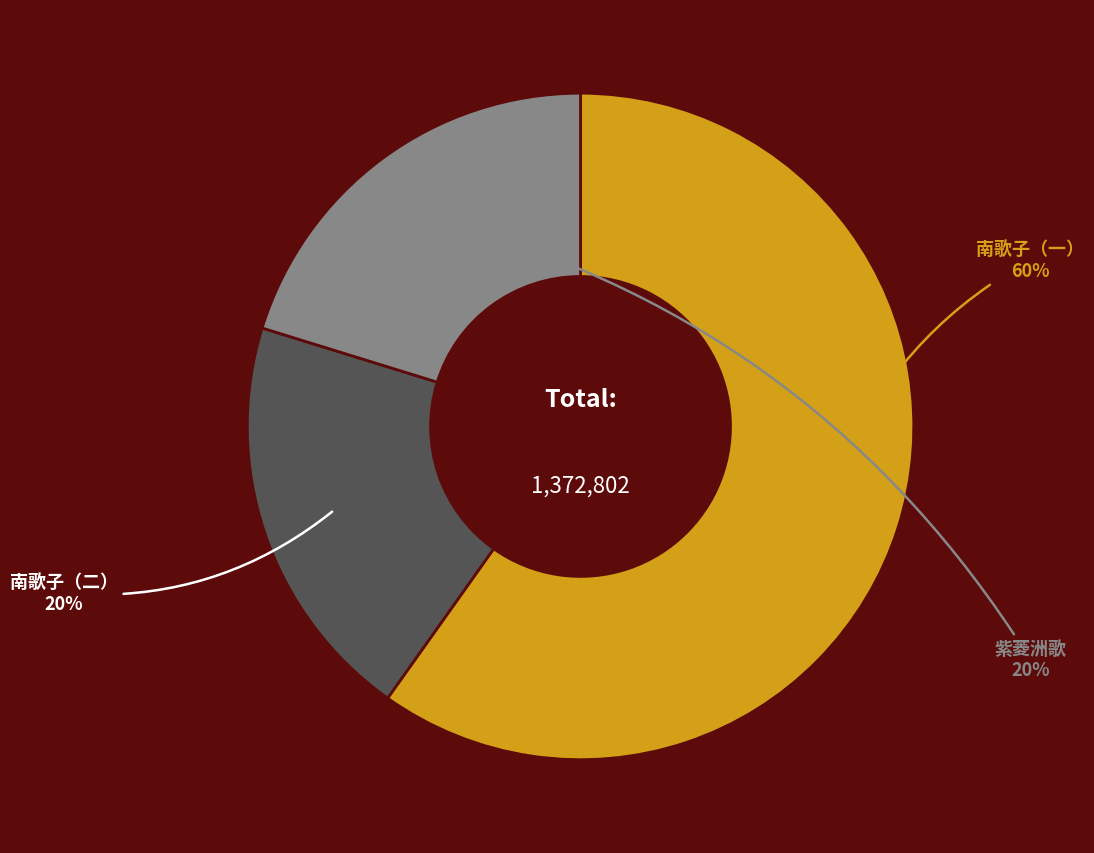

Combined, do 紫菱洲歌 and 南歌子（一） account for over 50%?

Yes